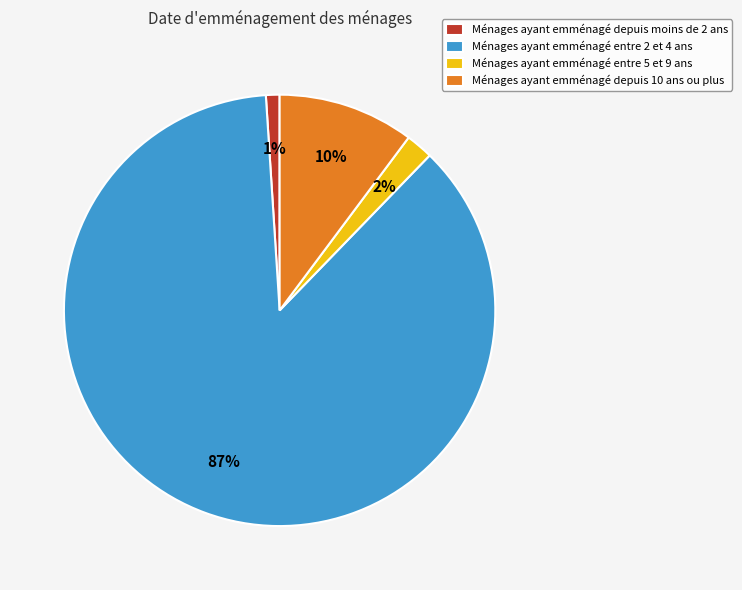

Is it true that Ménages ayant emménagé entre 2 et 4 ans is 87% of the pie?

True